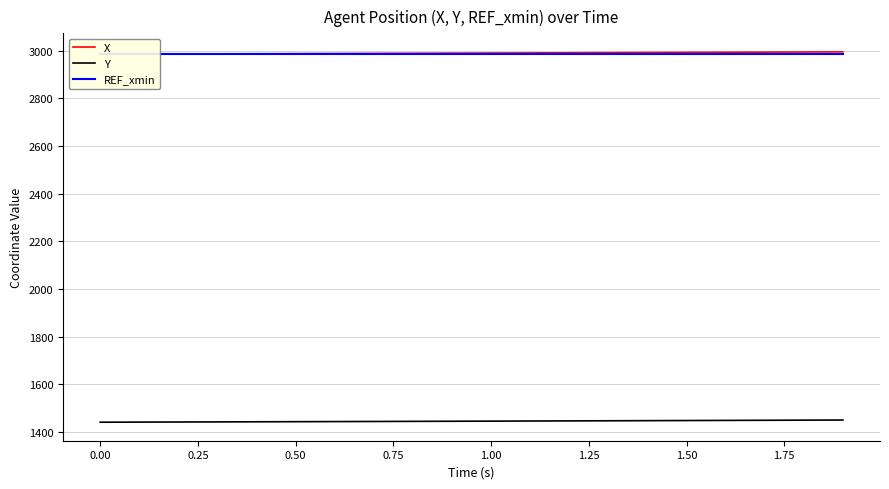

What is the lowest value of the Y series?

1440.7